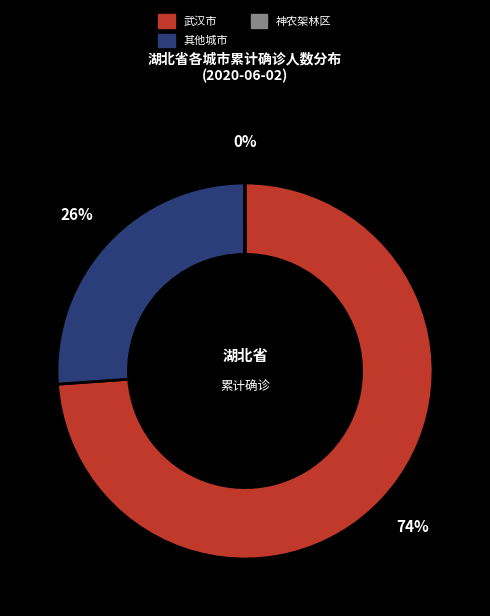

Which slice is the largest?

武汉市